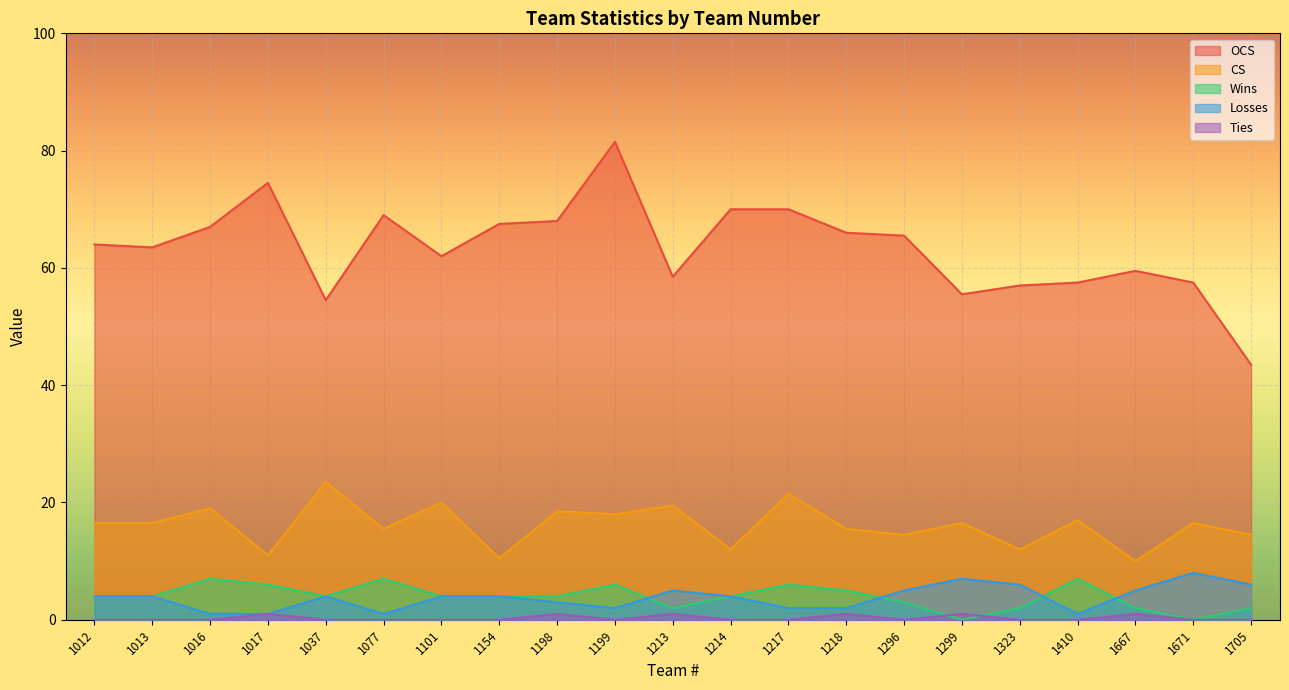

What are all the series names shown in the legend?

OCS, CS, Wins, Losses, Ties